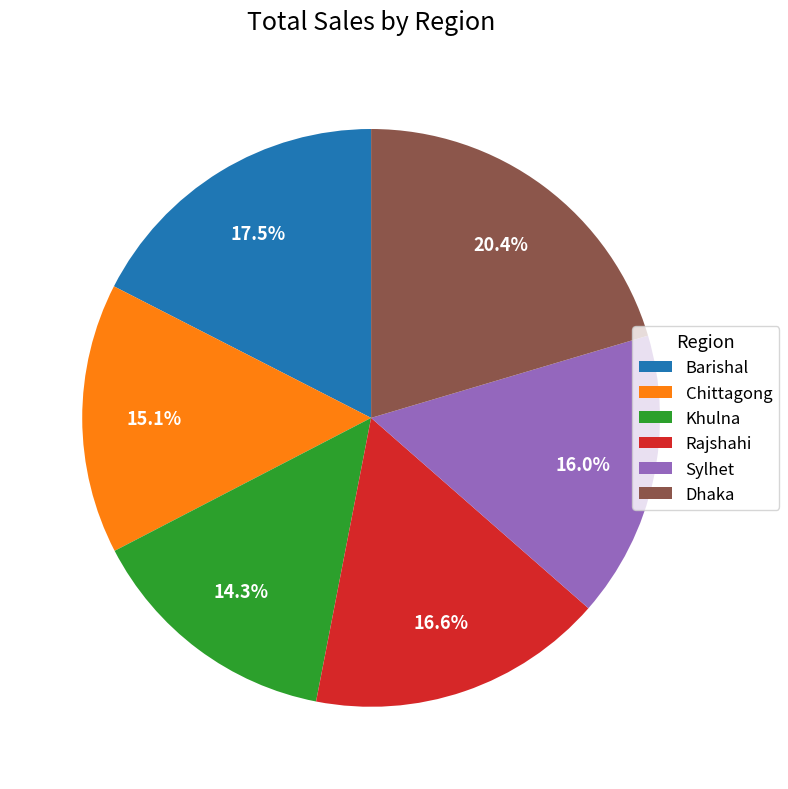

Do Khulna and Barishal together represent more than half of the pie?

No